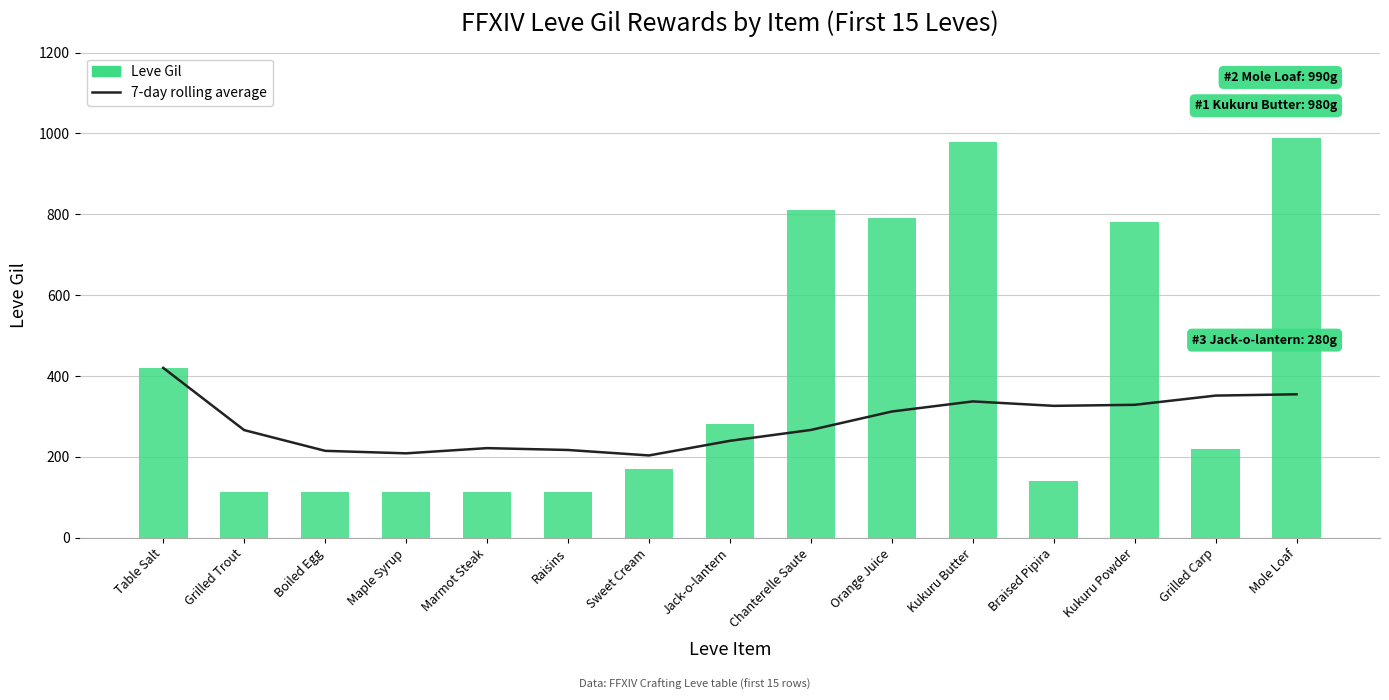

What position from the right is Mole Loaf?

1